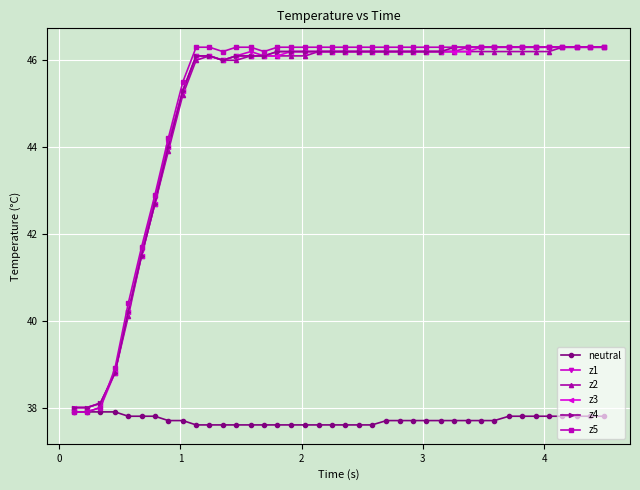

What are all the series names shown in the legend?

neutral, z1, z2, z3, z4, z5